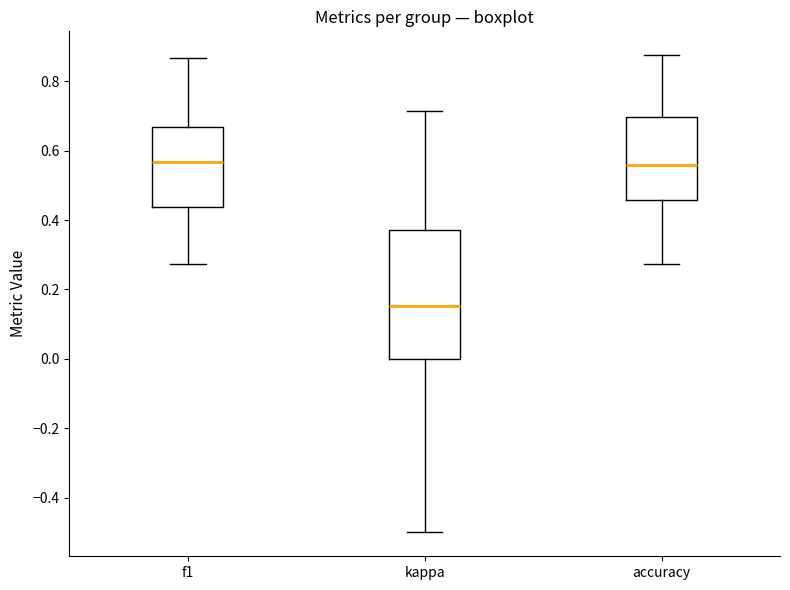

Reading left to right, transcribe this box plot: for each box, give where its median line is, the range the box spans, and where its two whiskers end, as read against the y-axis. The values are not printed on the chart, so give them approximately, as read against the axis.

f1: median 0.56, box 0.44 to 0.66, whiskers 0.28 to 0.86
kappa: median 0.16, box 0.00 to 0.38, whiskers -0.50 to 0.72
accuracy: median 0.56, box 0.46 to 0.70, whiskers 0.28 to 0.88